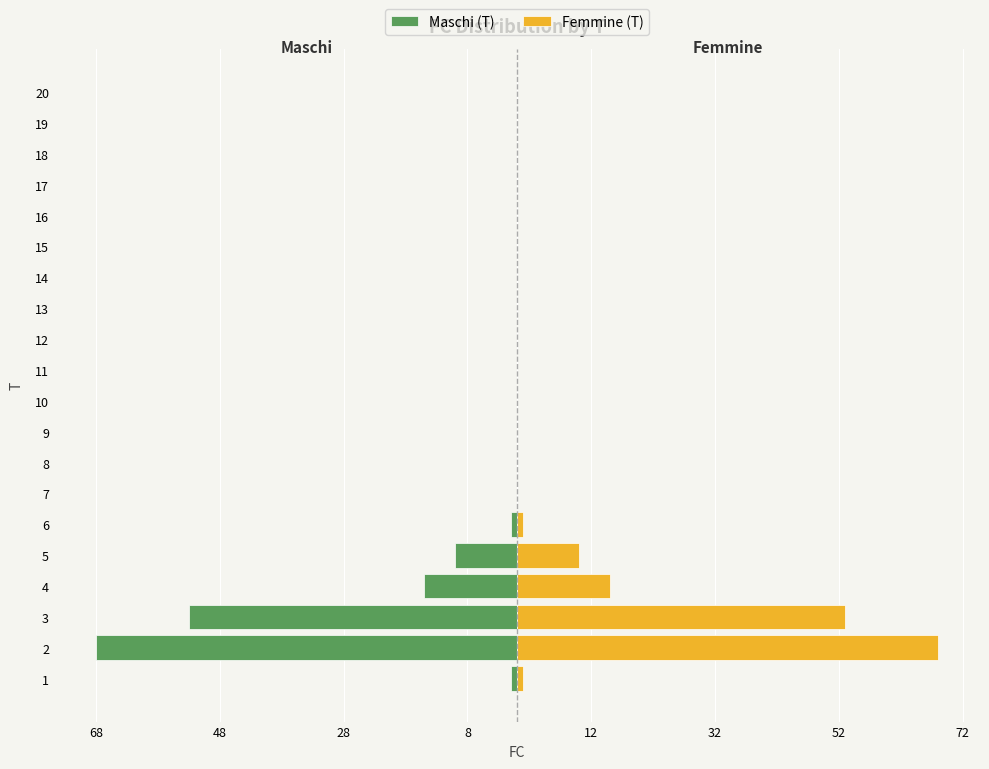

Rank the series by their maximum value, from highest to lowest.

Femmine (T), Maschi (T)